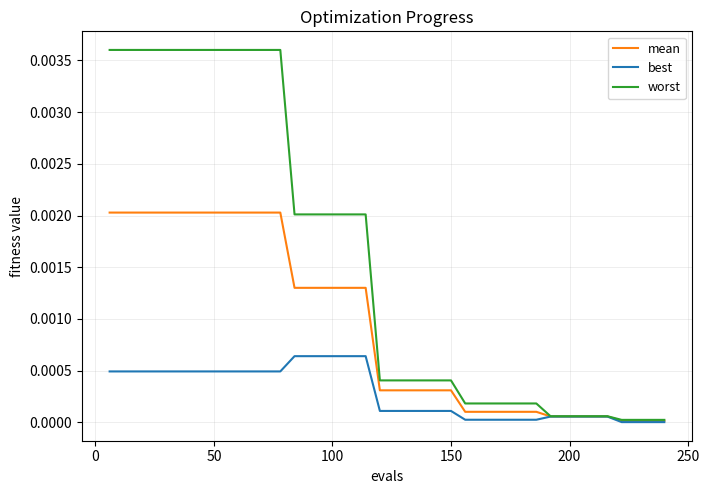

What are all the series names shown in the legend?

mean, best, worst